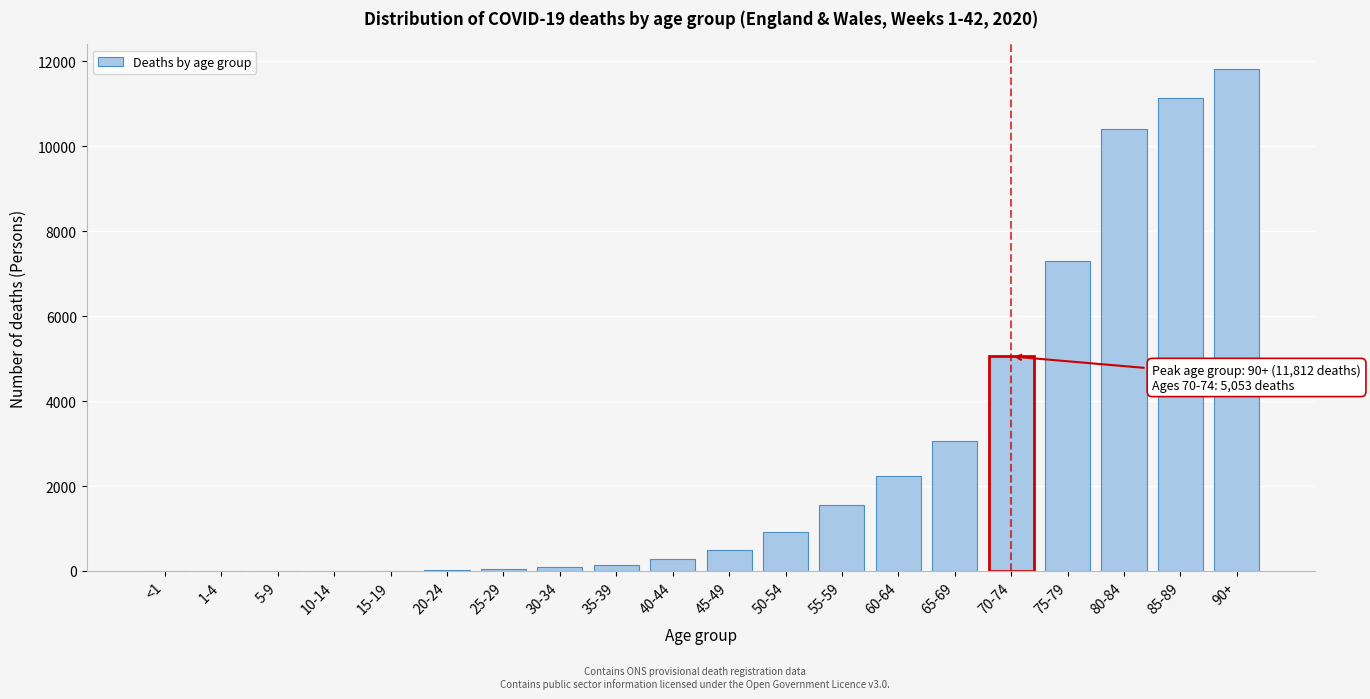

Is it true that the value at 50-54 is 919?

True